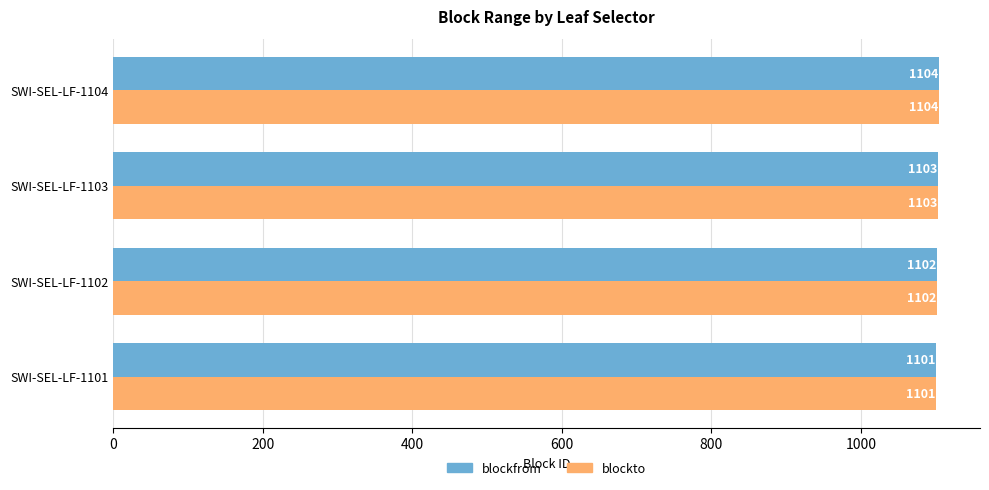

List the labels in order of blockfrom value, smallest first.

SWI-SEL-LF-1101, SWI-SEL-LF-1102, SWI-SEL-LF-1103, SWI-SEL-LF-1104